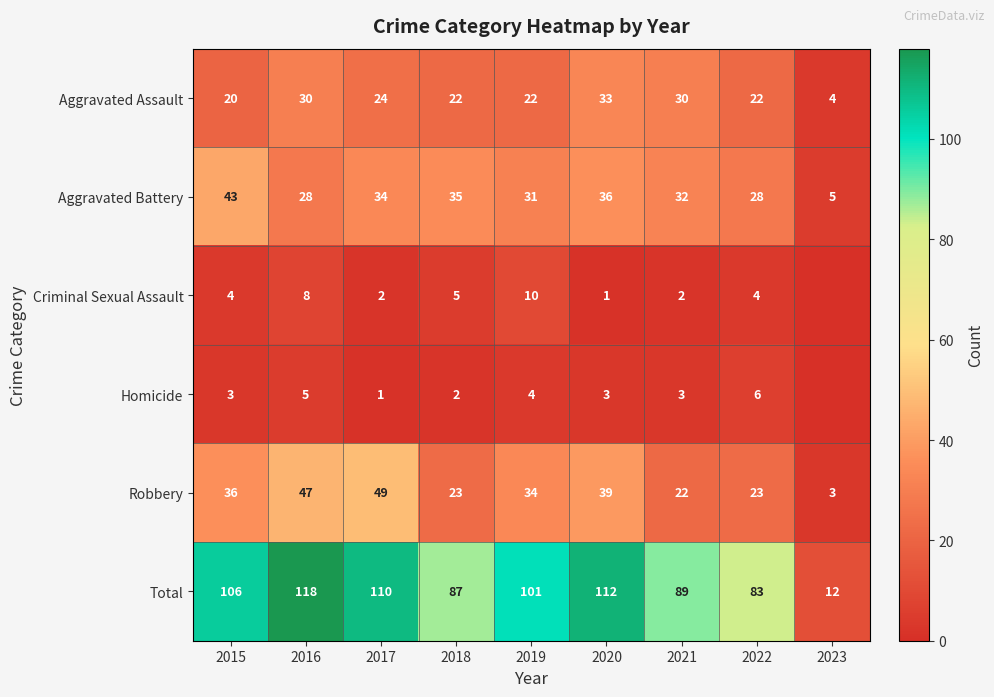

Which category has the highest value across all series?

2016